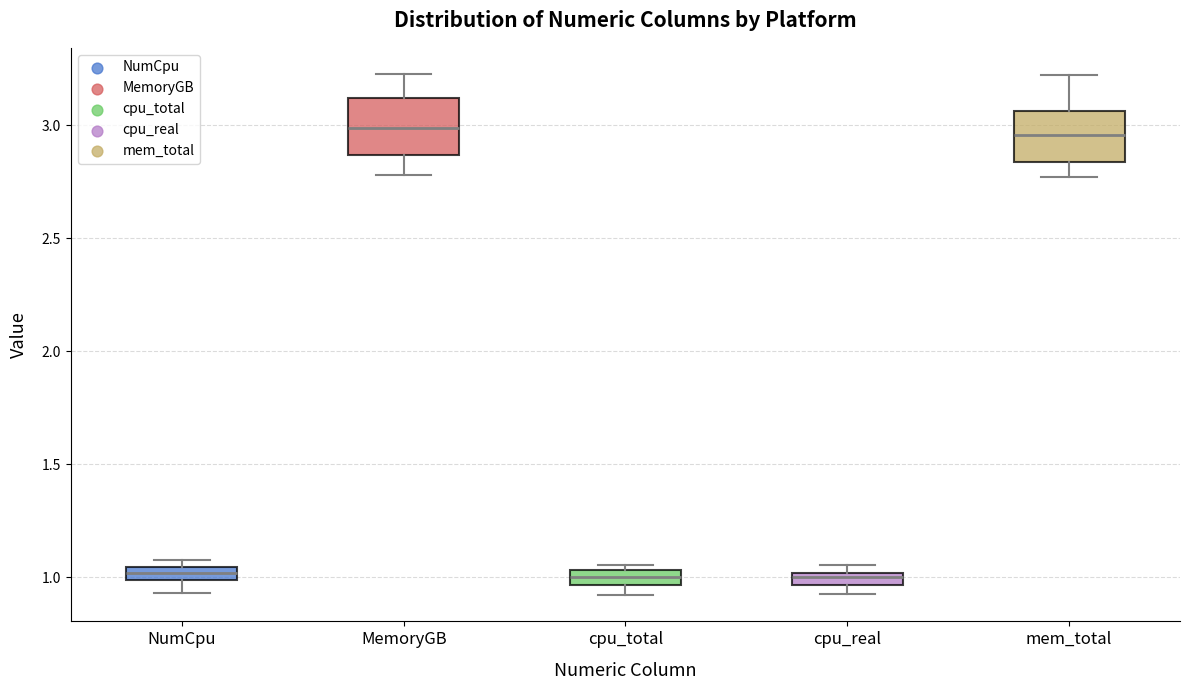

Where does the lower whisker of the box for MemoryGB end on the y-axis? The values are not printed on the chart, so give them approximately, as read against the axis.

2.80